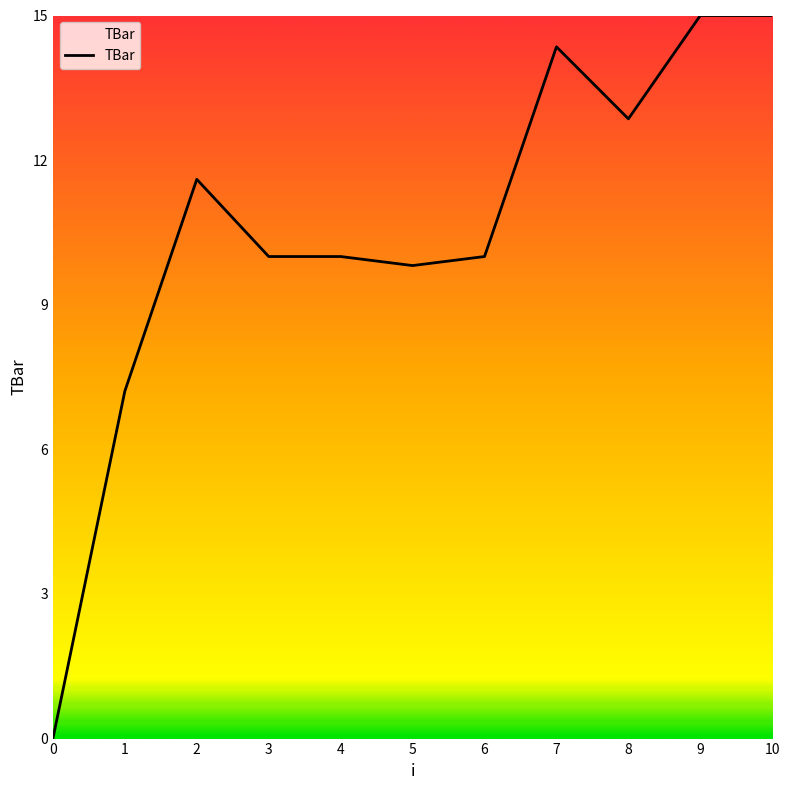

Is this an area chart (filled region under the line)?

No